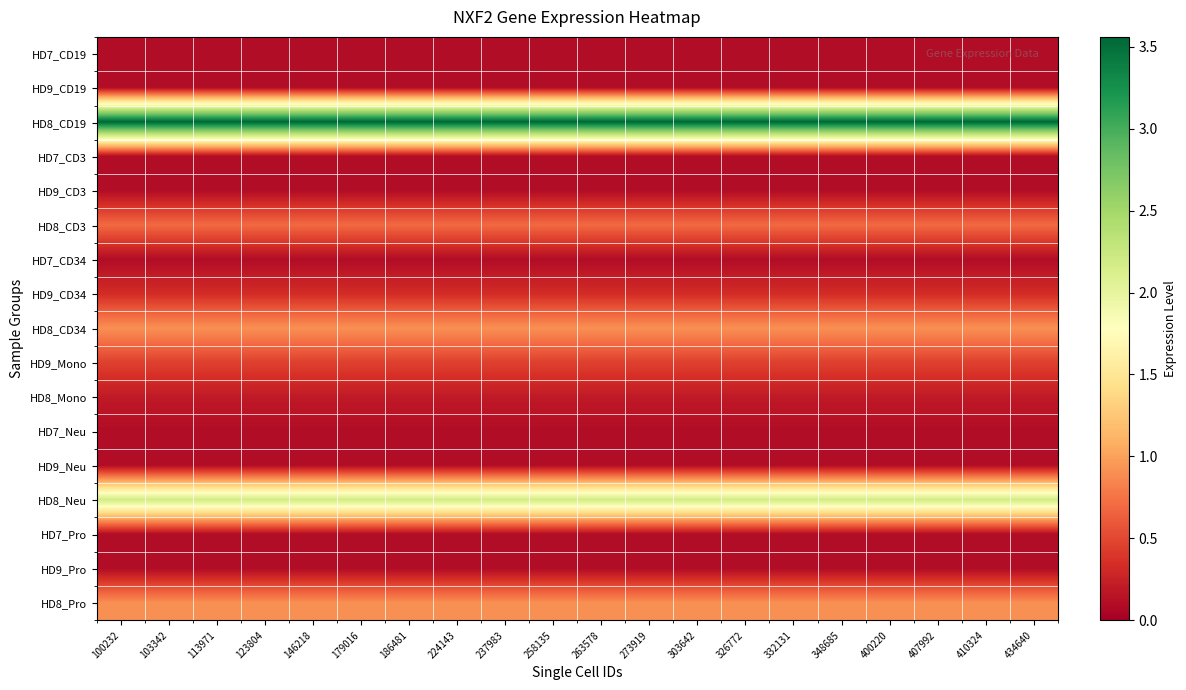

Count the number of data series in this chart.

17